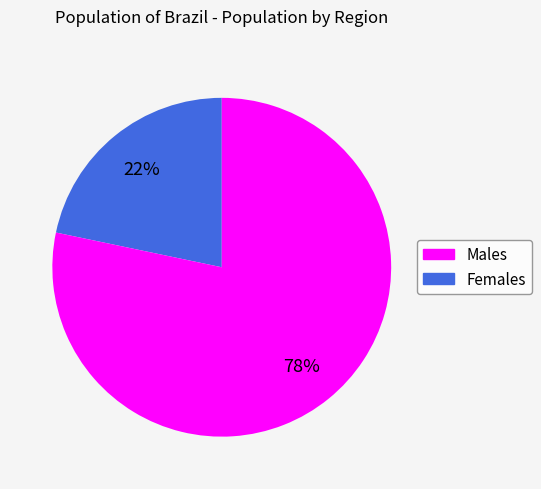

To the nearest percent, what is the average slice percentage?

50%